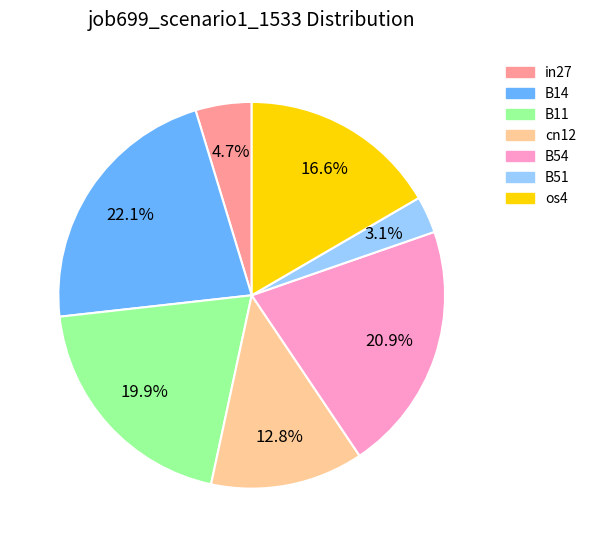

What is the smallest slice in the pie chart?

B51